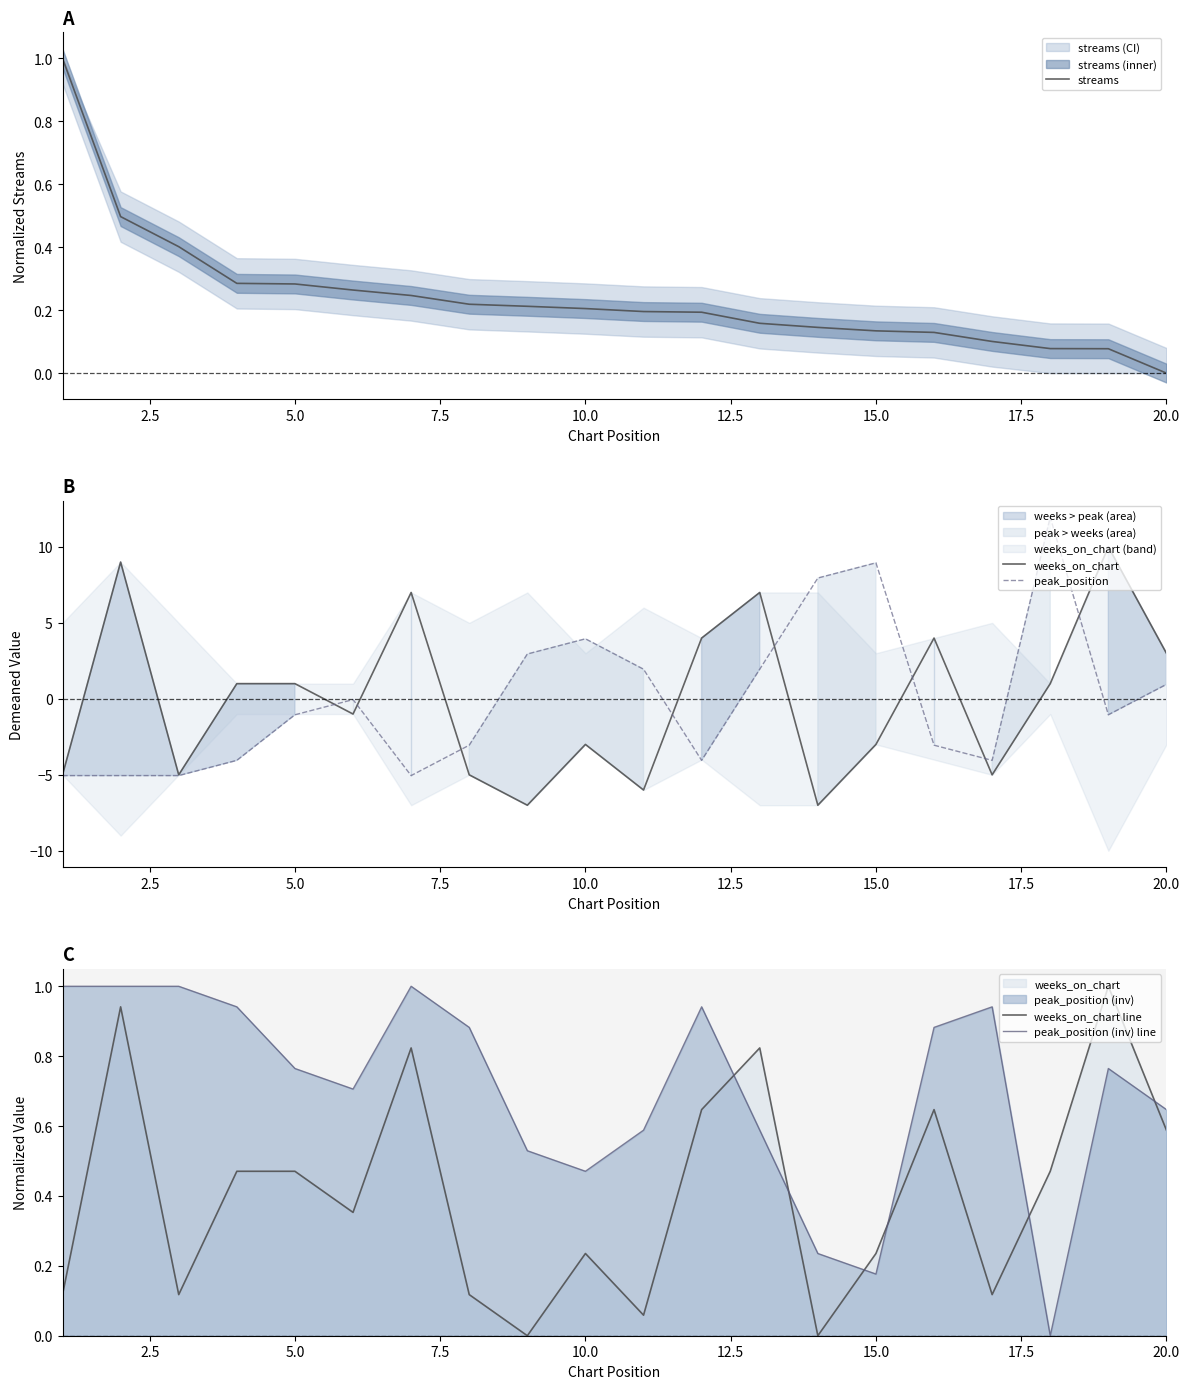

Which category has the lowest value in the streams series?

20.0